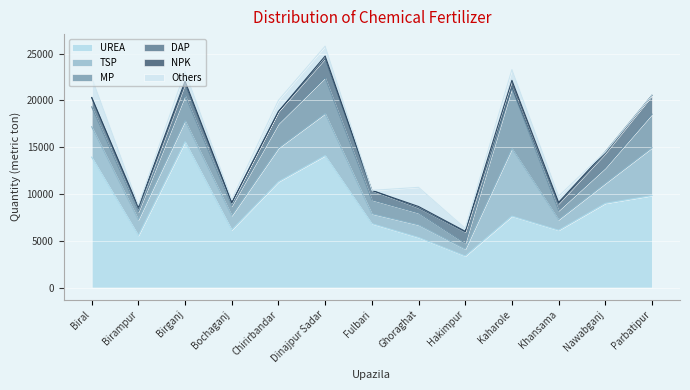

The value of TSP at Parbatipur is 5115. True or false?

True